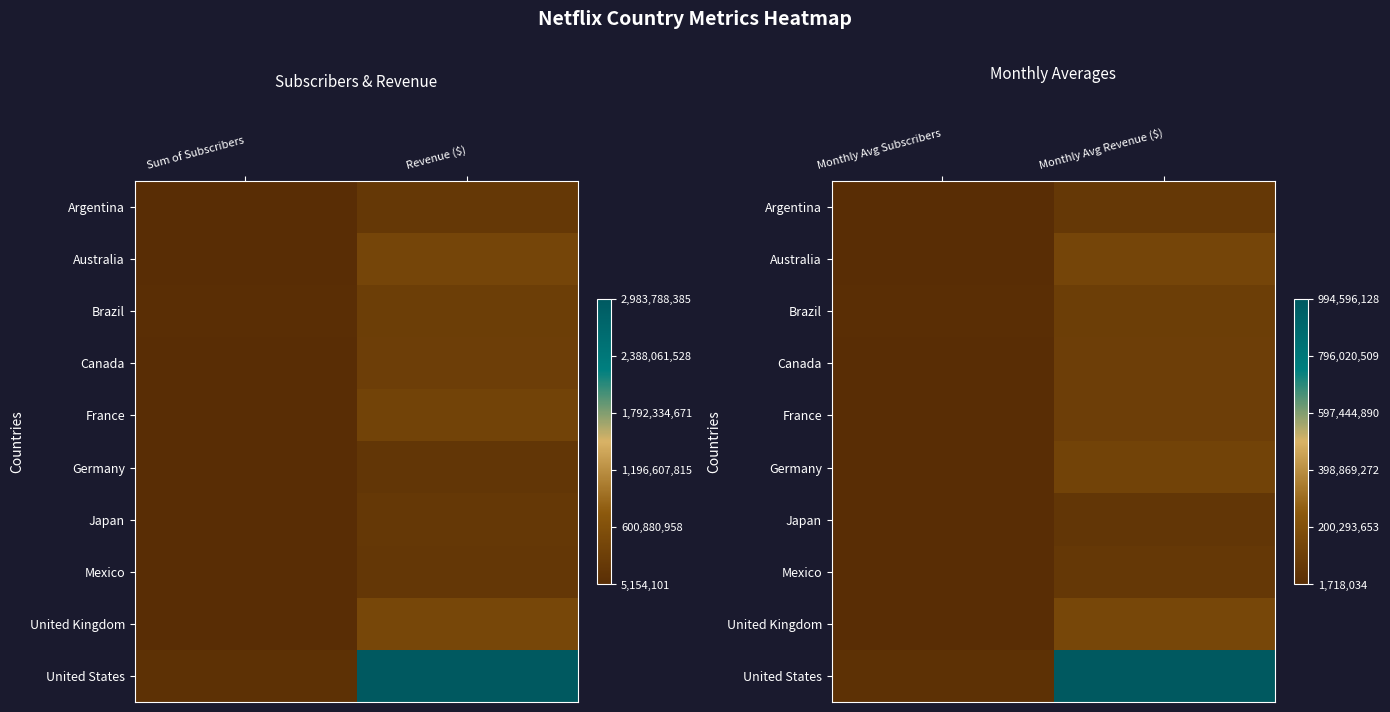

Which series has the largest total across all categories?

United States